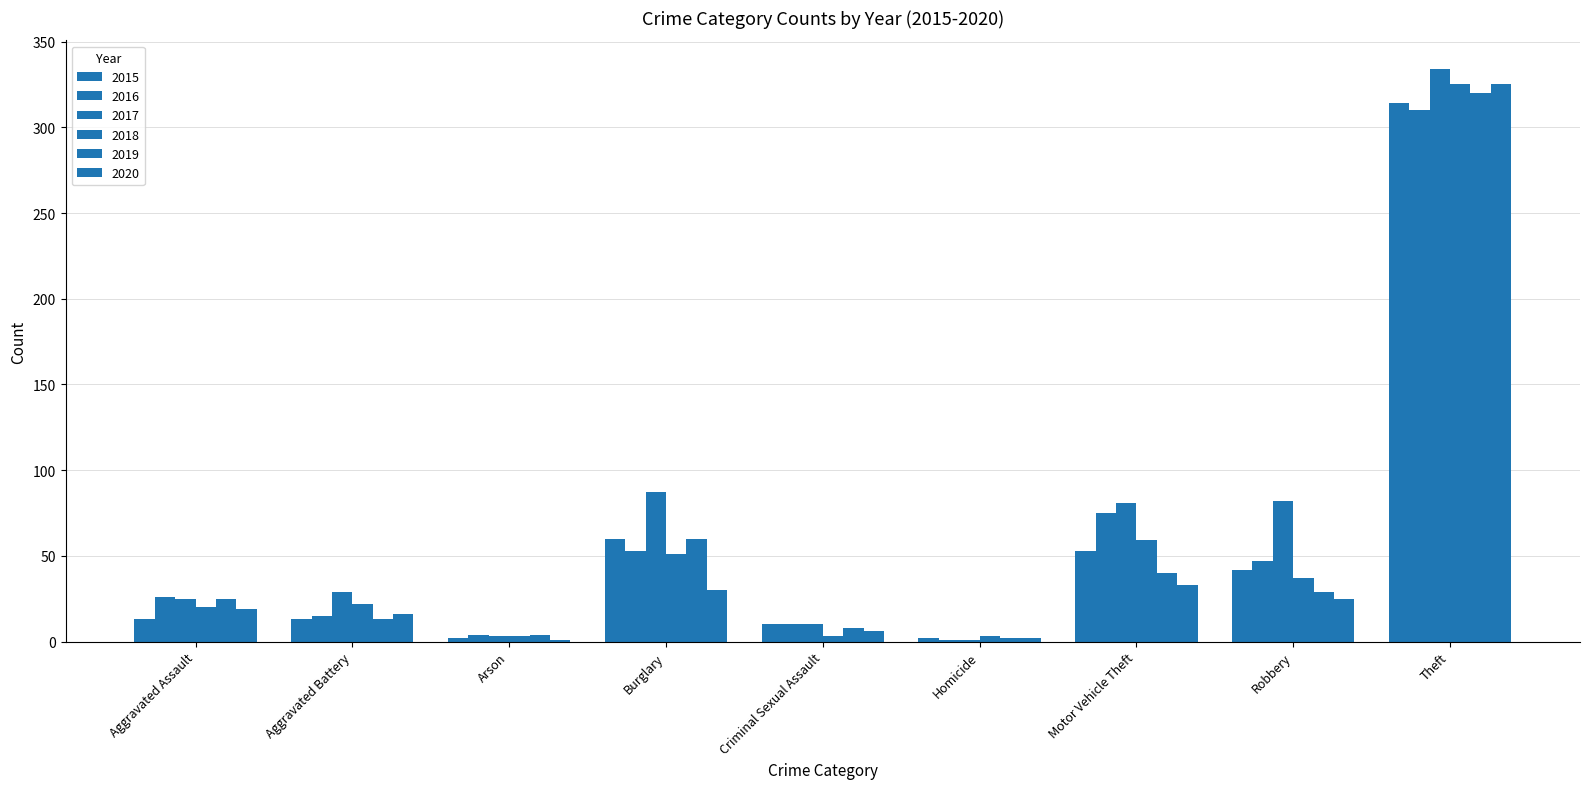

How many distinct data groups are displayed?

6